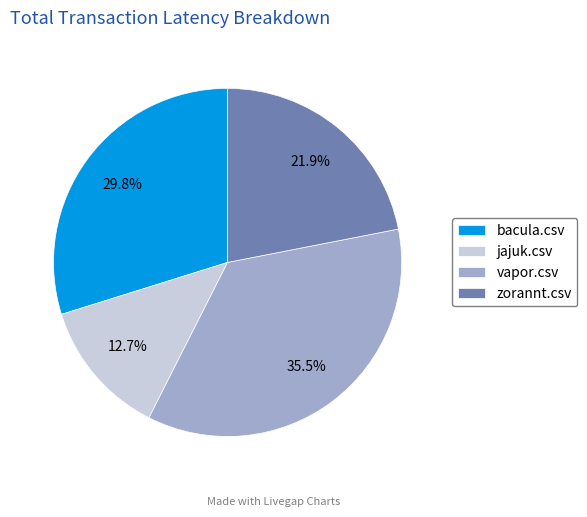

To the nearest percent, what is the difference between the vapor.csv and jajuk.csv slice percentages?

23%